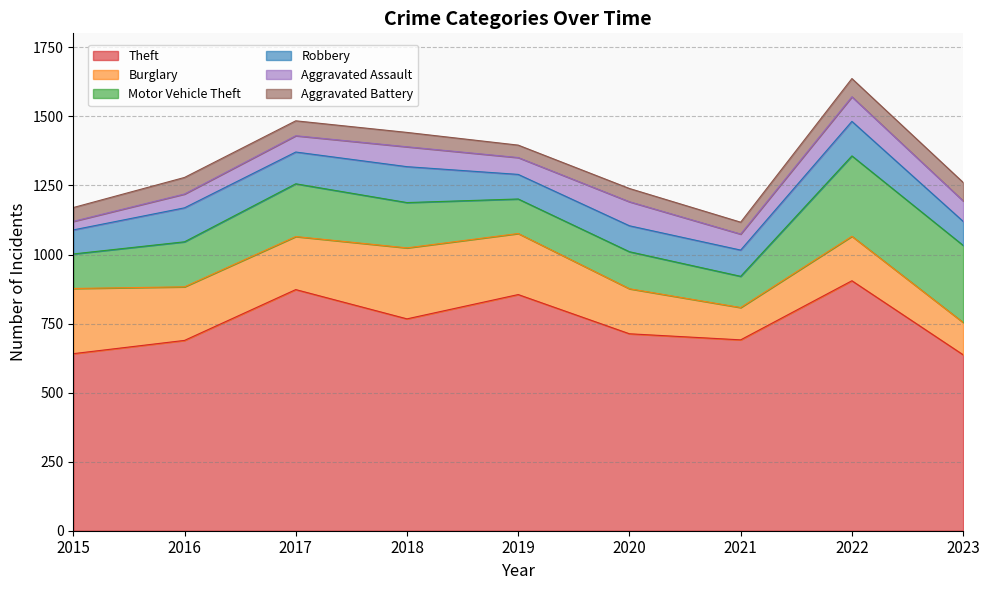

At which category does Aggravated Battery reach its first local peak?

2016